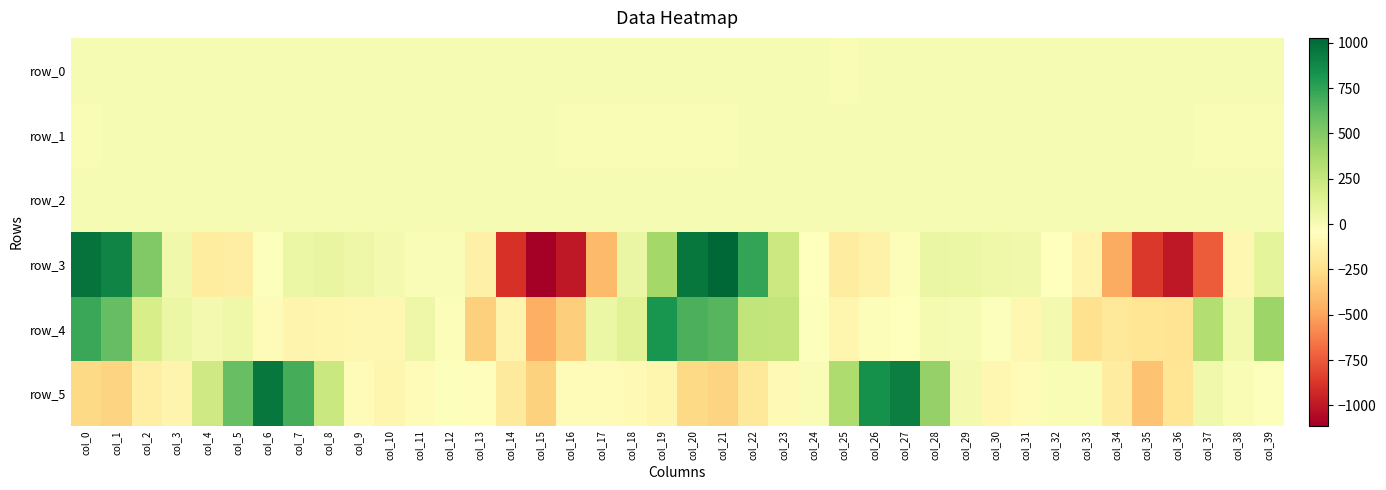

What is the sum of the row_1 values at col_27 and col_23?

-0.1